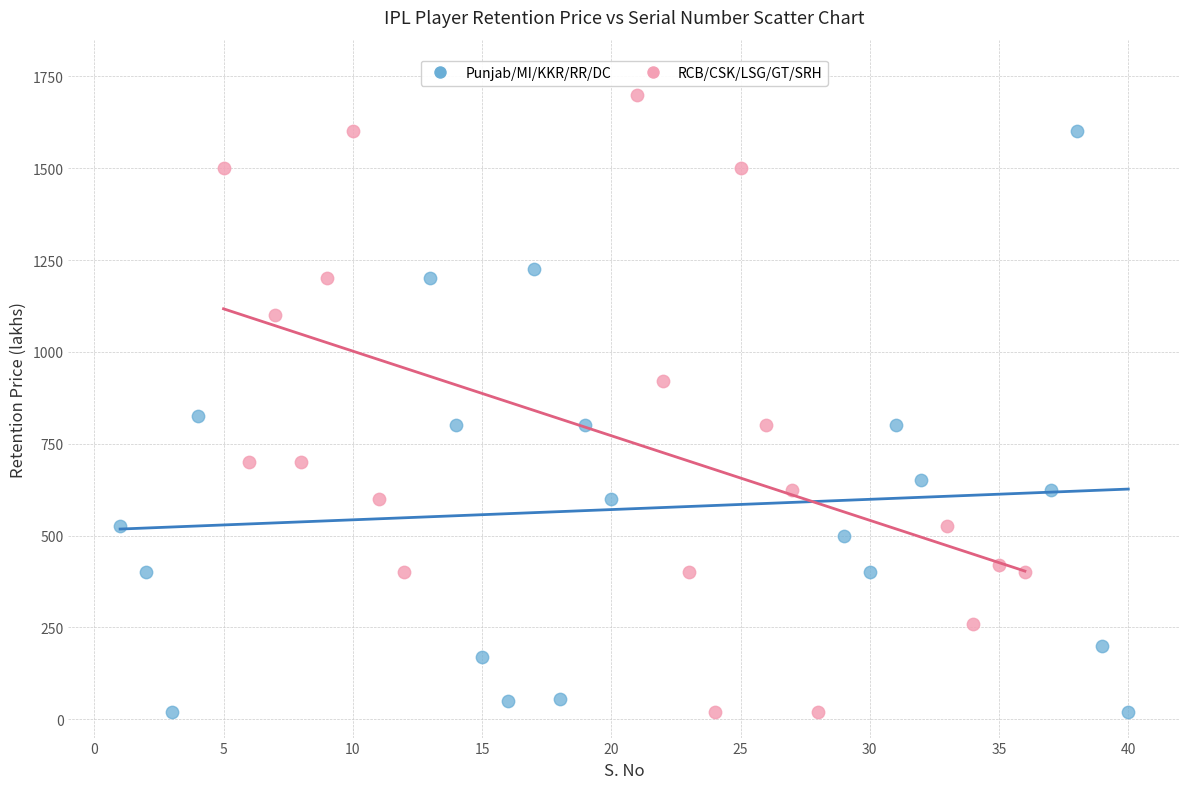

Which series contains the highest Y value?

RCB/CSK/LSG/GT/SRH